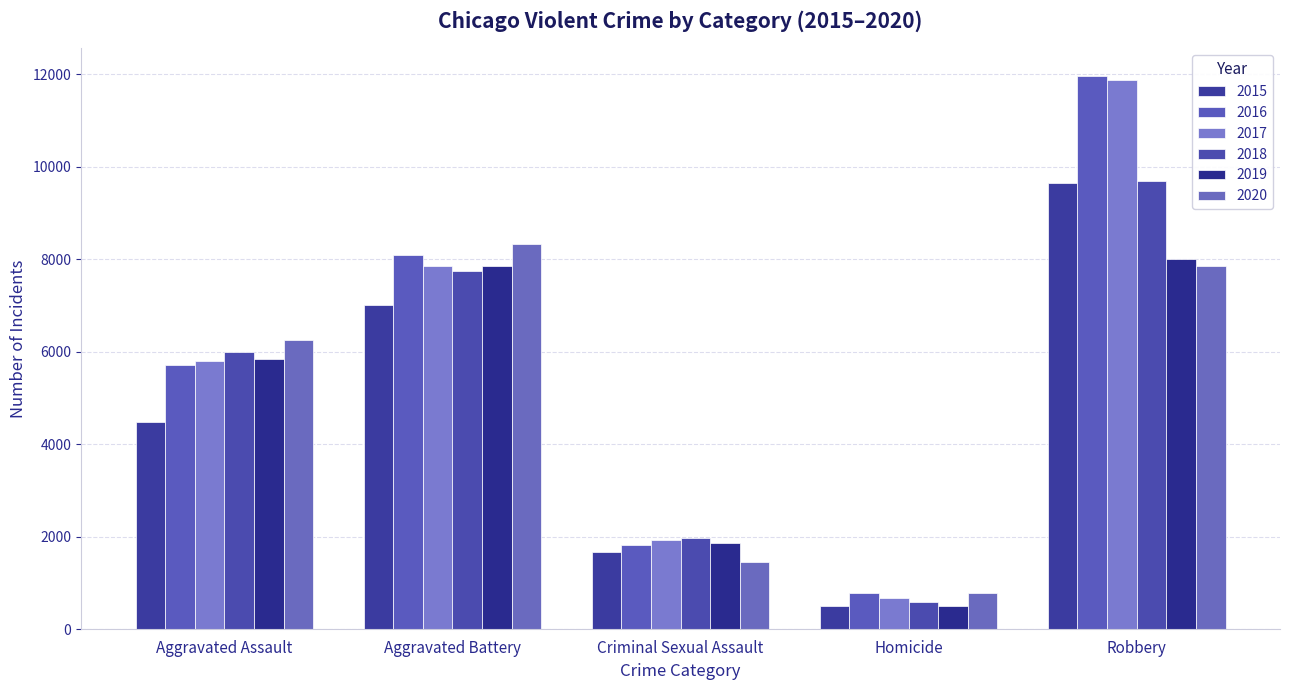

What is the greatest value displayed?

11960